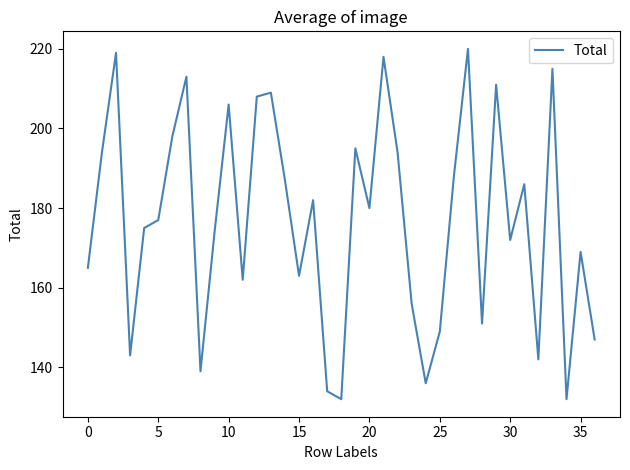

What is the minimum value shown in the chart?

132